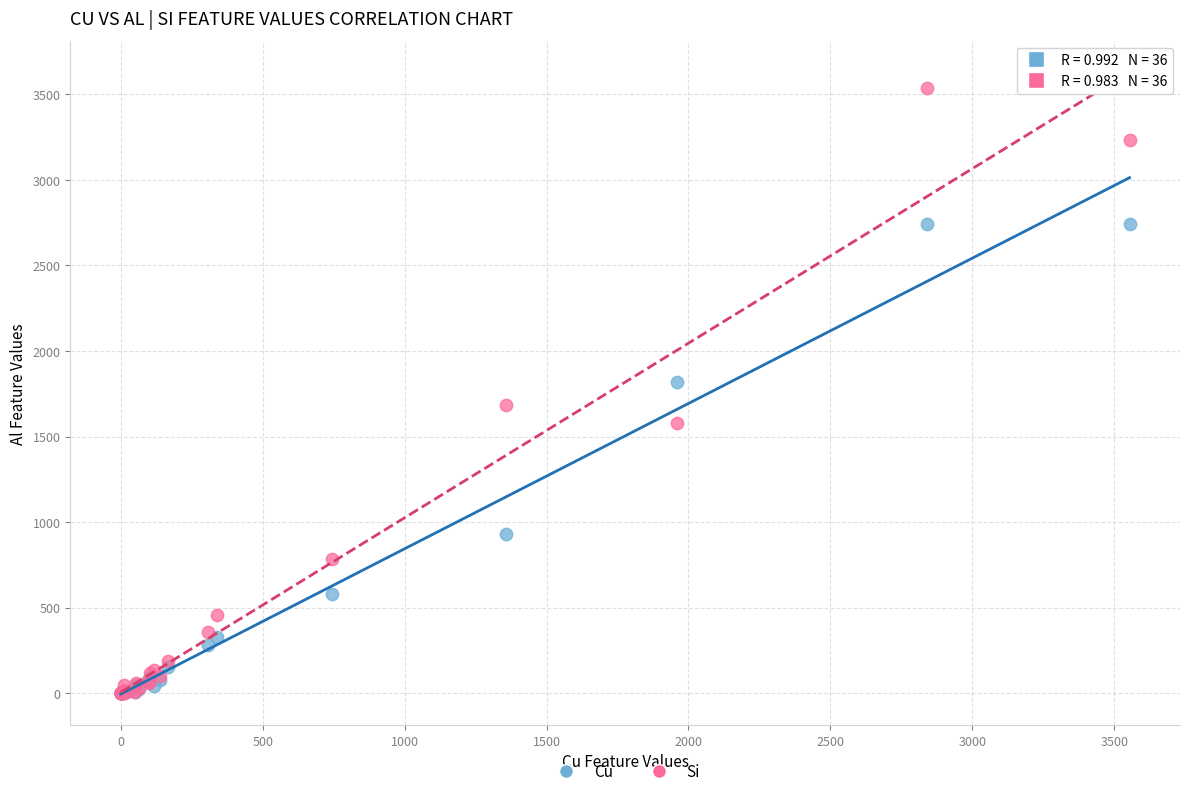

In the Cu series, what Y value is closest to 1372?

933.0